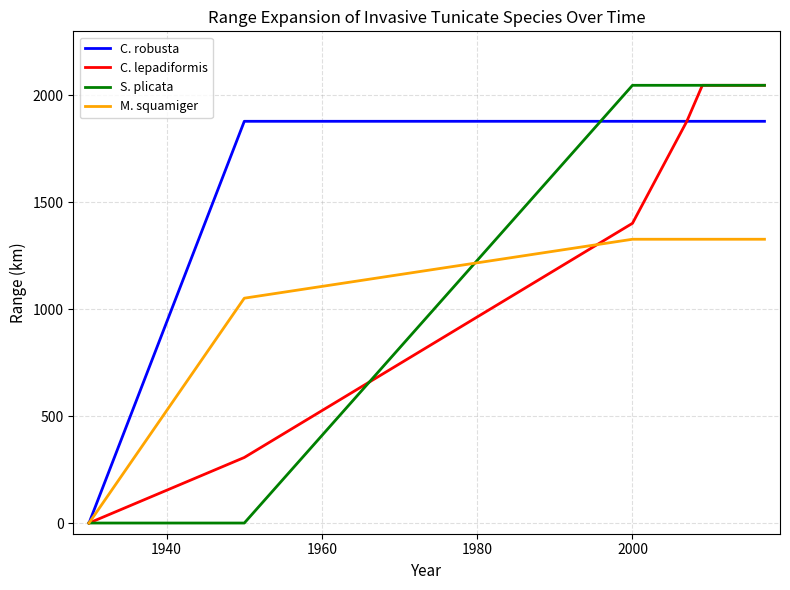

Which series has the largest total across all categories?

C. robusta